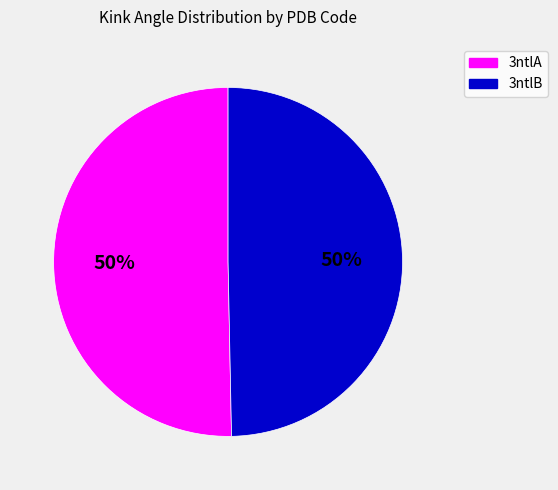

Combined, do 3ntlA and 3ntlB account for over 50%?

Yes